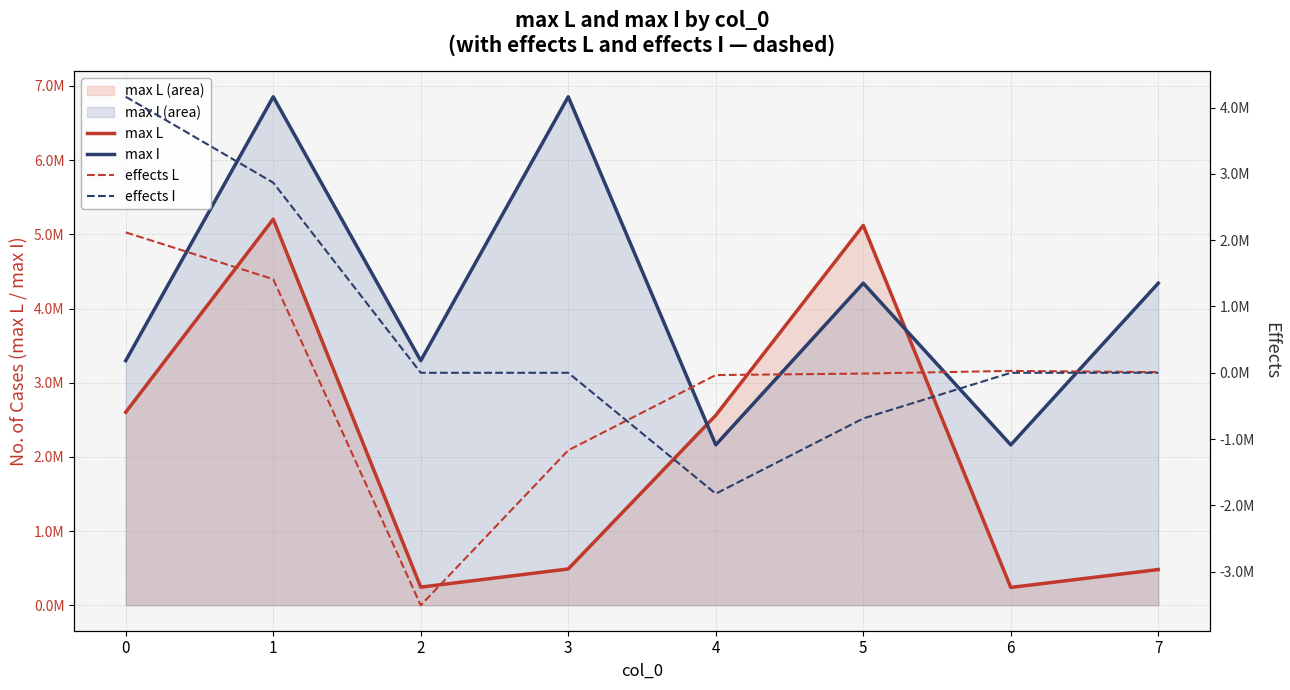

What is the value of the max I point at the 1st from the left?

3297004.8